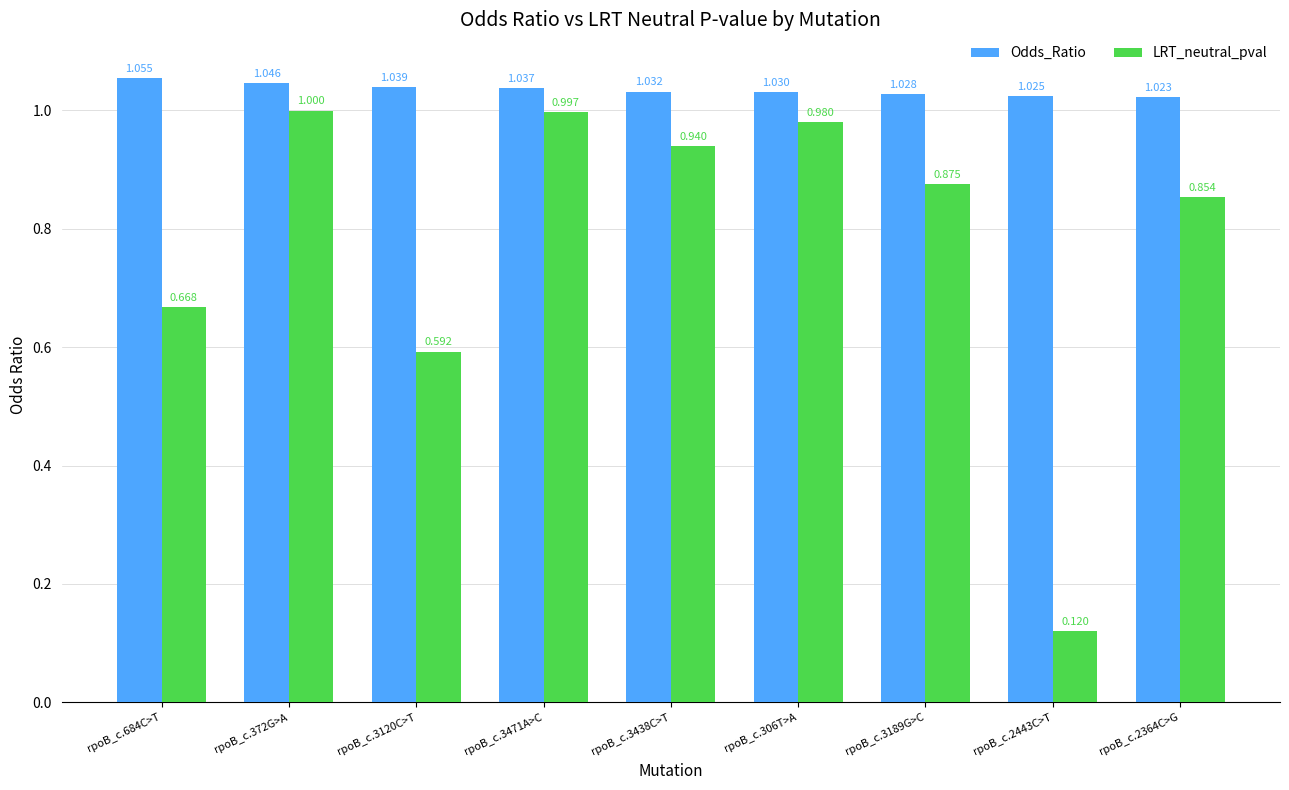

Which series changed the most between rpoB_c.3120C>T and rpoB_c.2443C>T?

LRT_neutral_pval